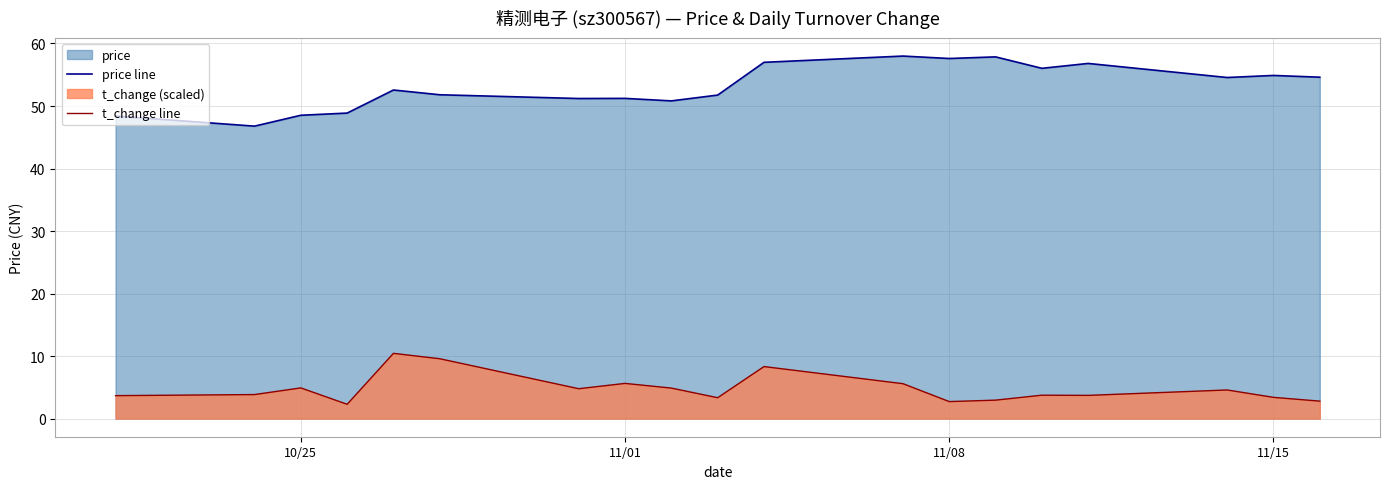

List the series in order of their peak value, highest first.

price line, t_change line